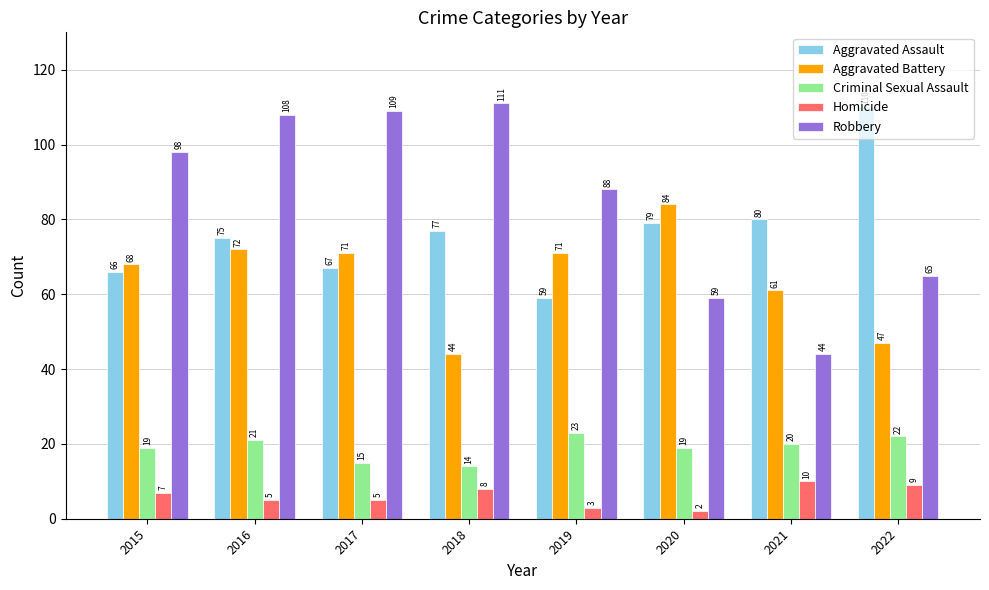

What value does the Robbery series have at 2019, to the nearest 5?

90